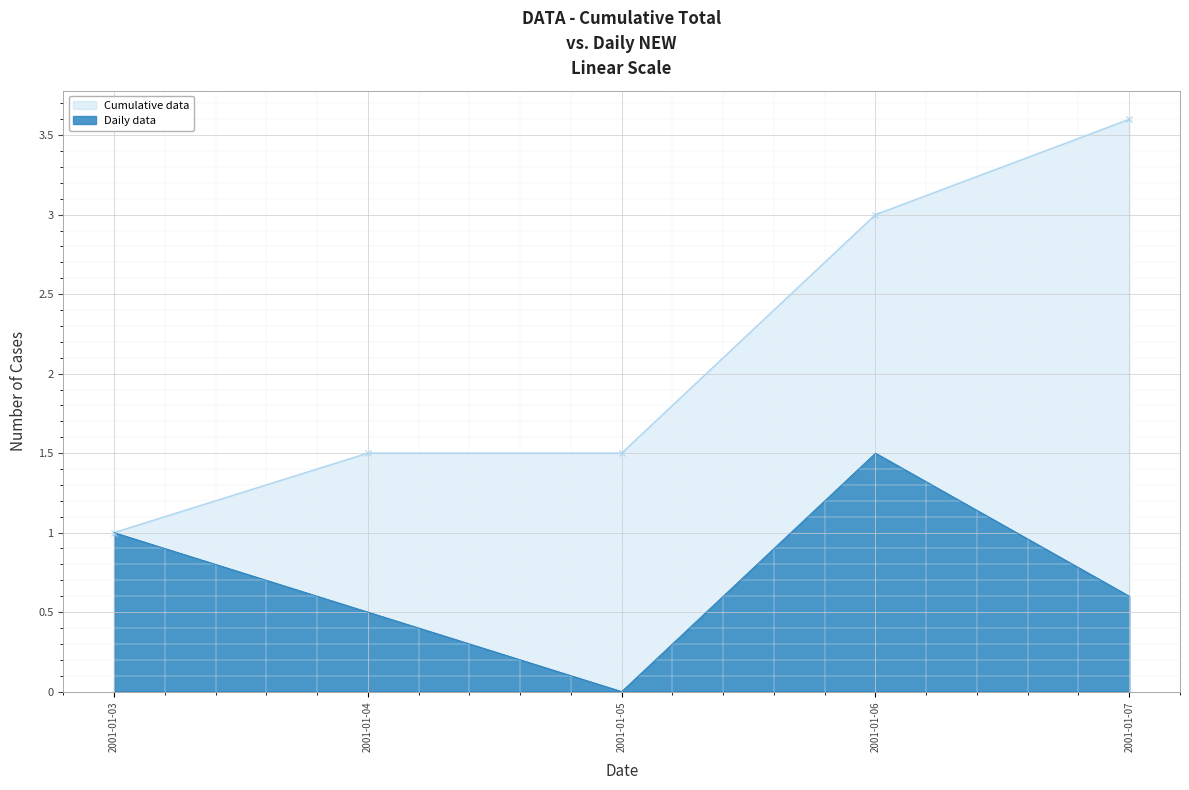

Which category has the lowest value in the Daily data series?

2001-01-05